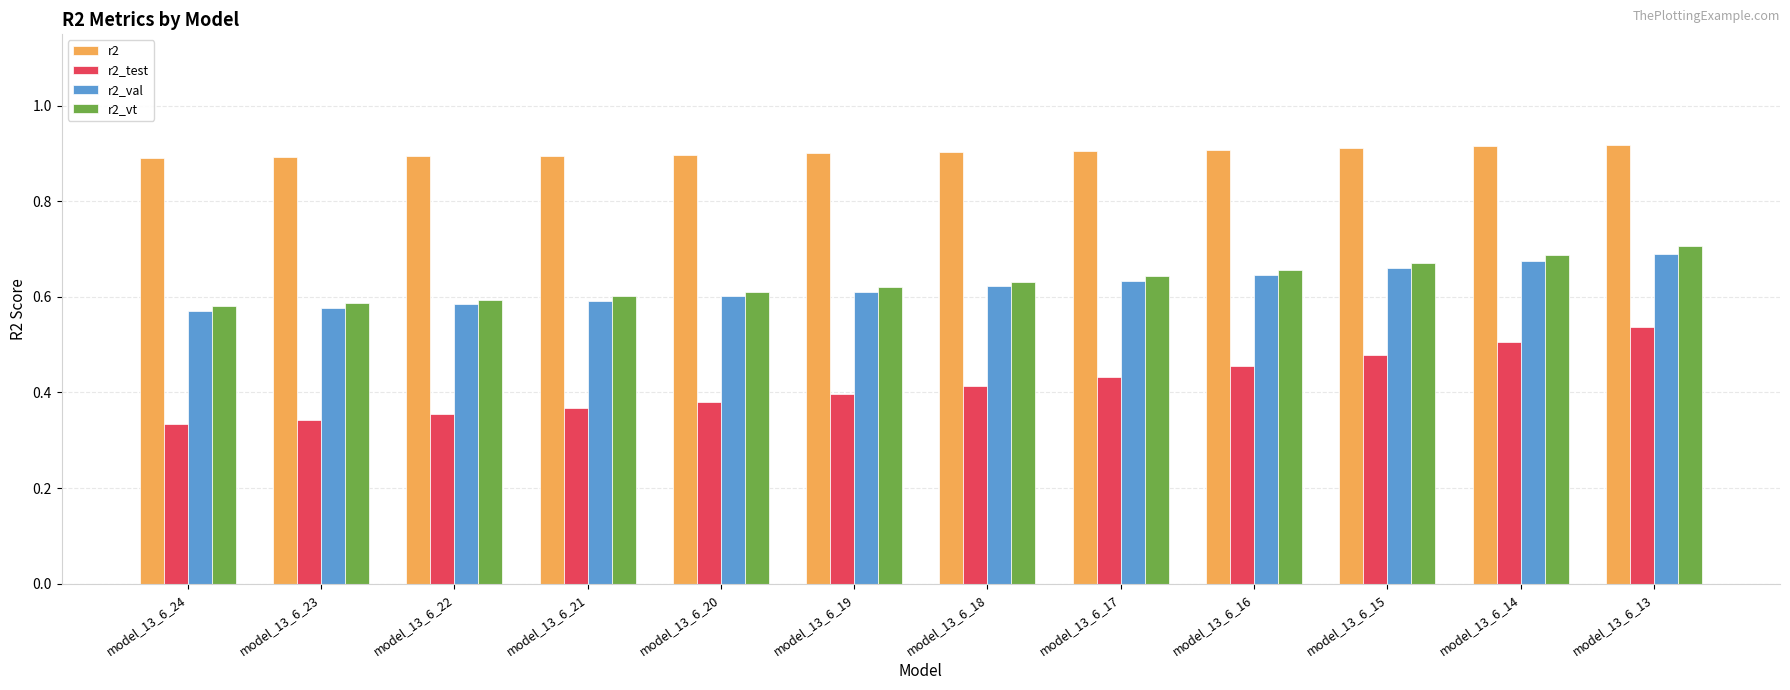

True or false: r2_vt has a value of 0.6 at model_13_6_21.

True